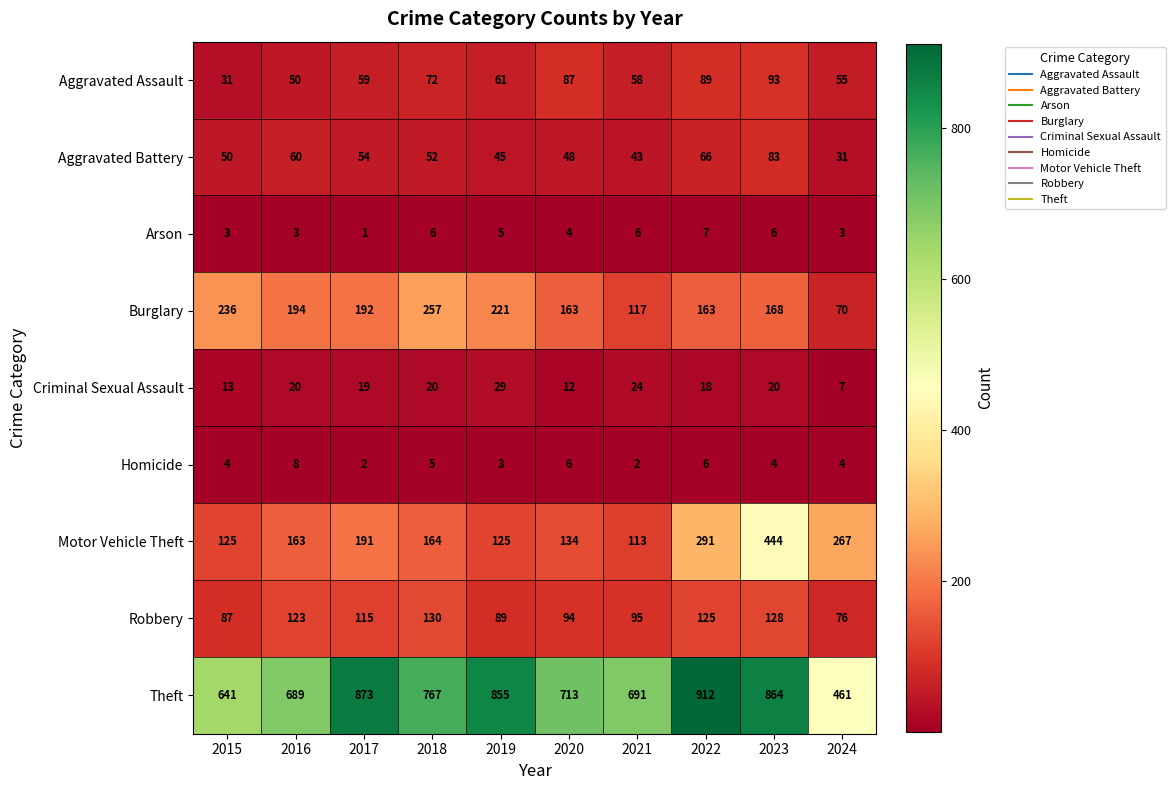

Rank the series at 2019 from lowest to highest value.

Homicide, Arson, Criminal Sexual Assault, Aggravated Battery, Aggravated Assault, Robbery, Motor Vehicle Theft, Burglary, Theft